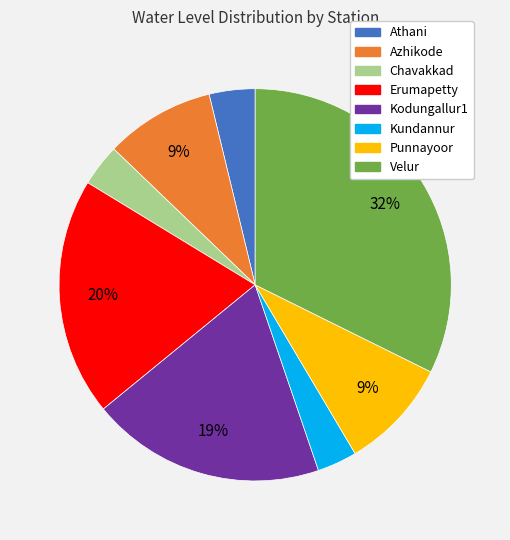

Approximately how many times larger is the value at Erumapetty compared to Velur?

0.6